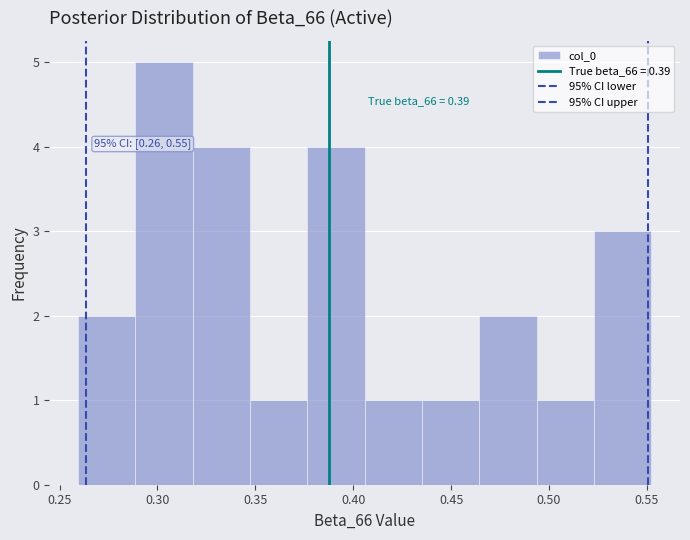

Over which range of the x-axis is the bar tallest?

0.290 to 0.320